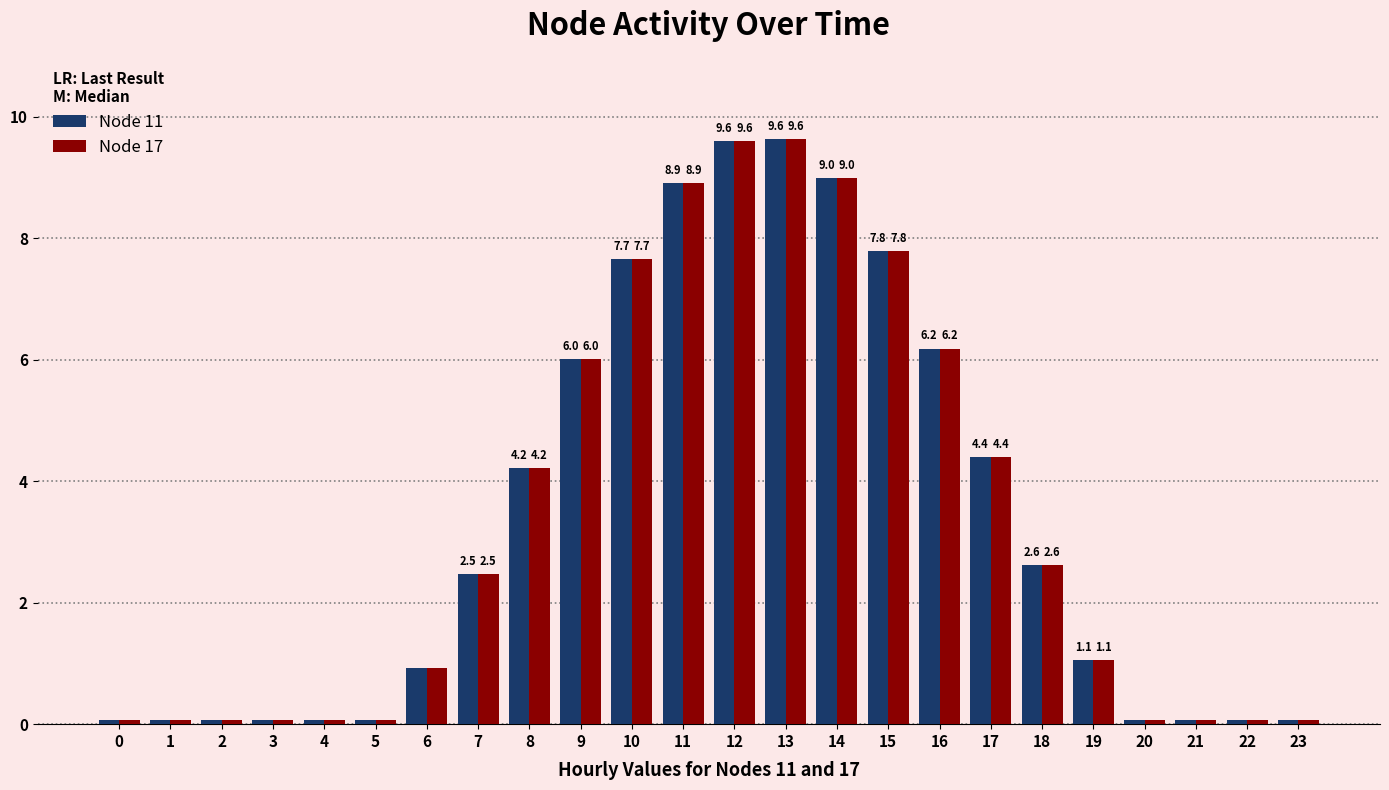

At how many categories does at least one series exceed 0?

24